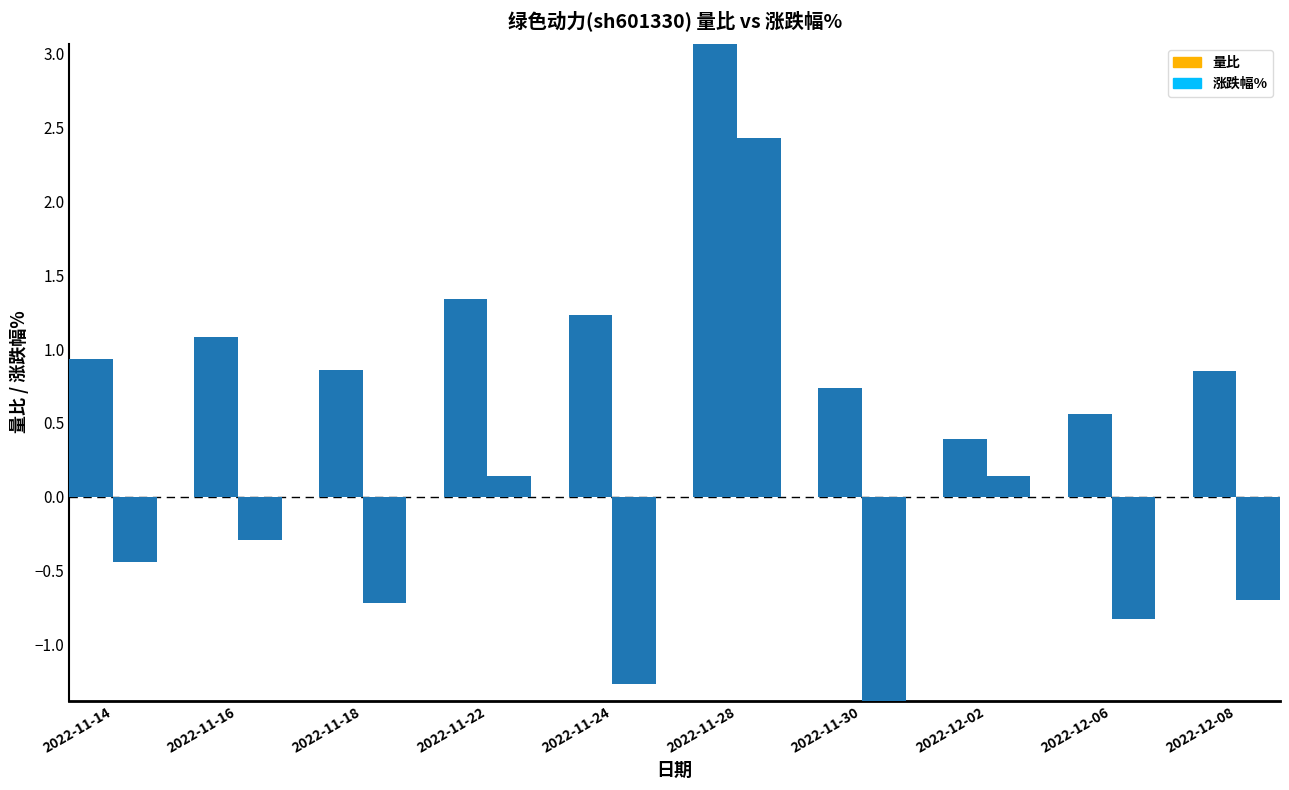

List the labels in order of 涨跌幅% value, smallest first.

2022-11-30, 2022-11-24, 2022-12-06, 2022-11-18, 2022-12-08, 2022-11-14, 2022-11-16, 2022-11-22, 2022-12-02, 2022-11-28